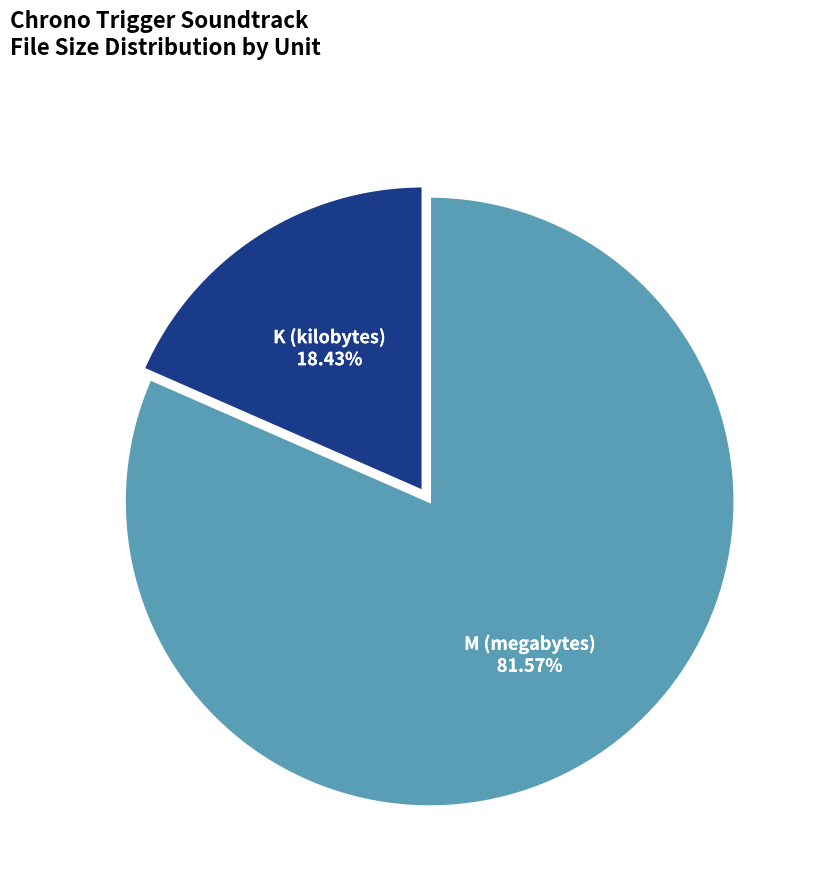

Between K and M, which is larger?

M